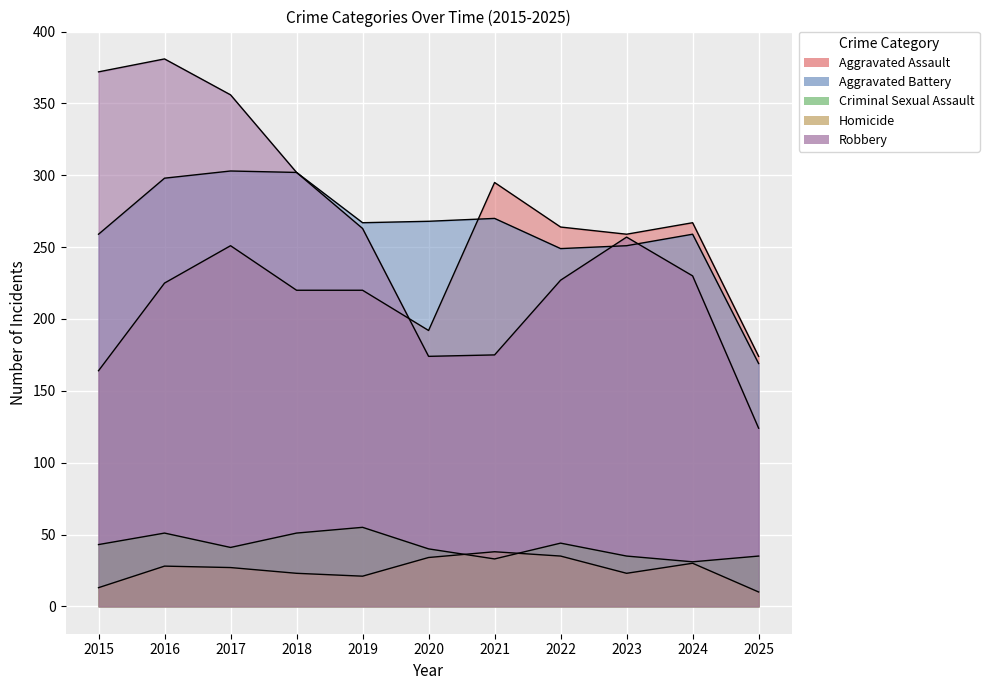

At which label does Robbery first exceed 257?

2015